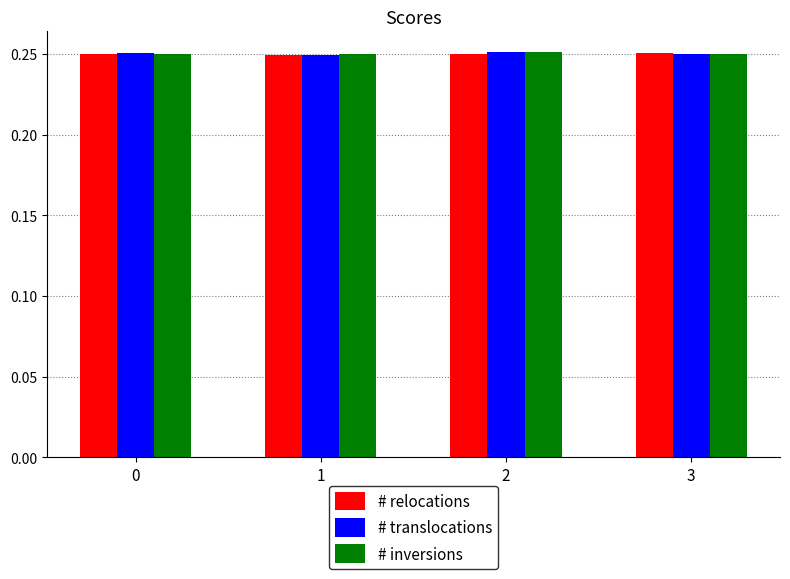

True or false: # inversions has a value of 0.4 at 3.

False